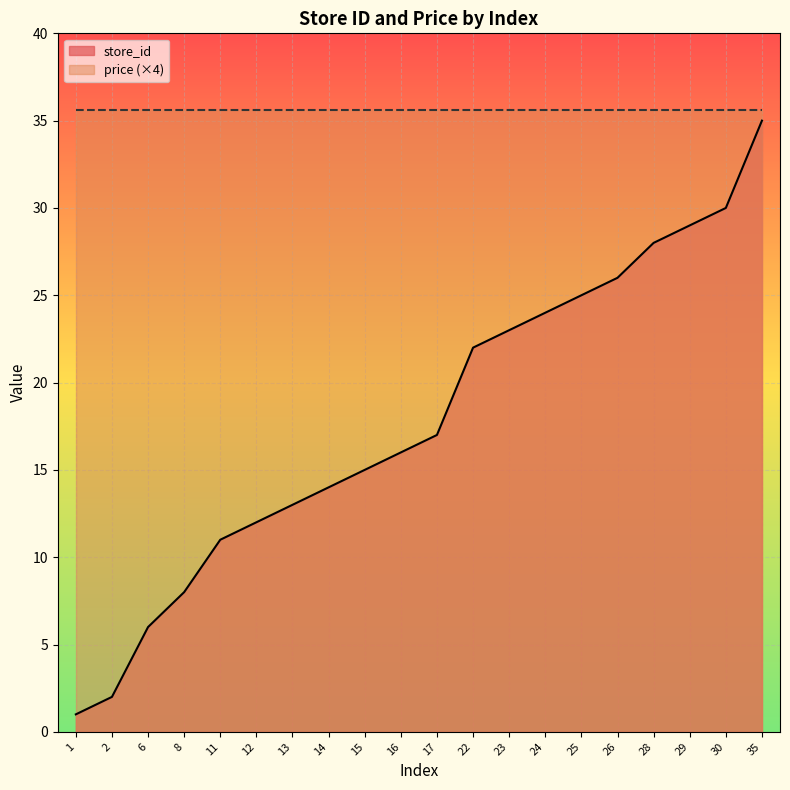

What is the approximate value at 28, to the nearest 10?

30